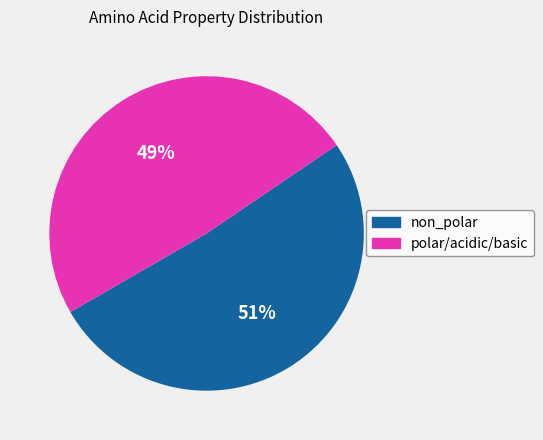

True or false: polar/acidic/basic accounts for 49% of the total.

True